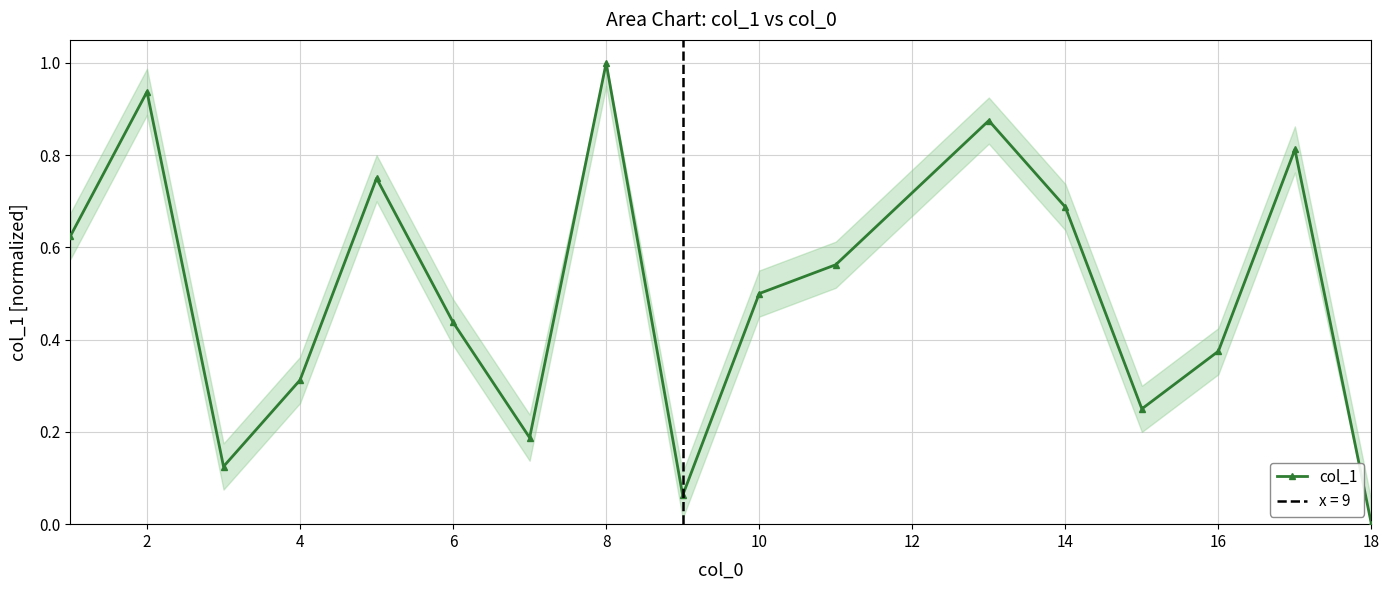

True or false: col_1 has more than 0 interior local peaks.

True